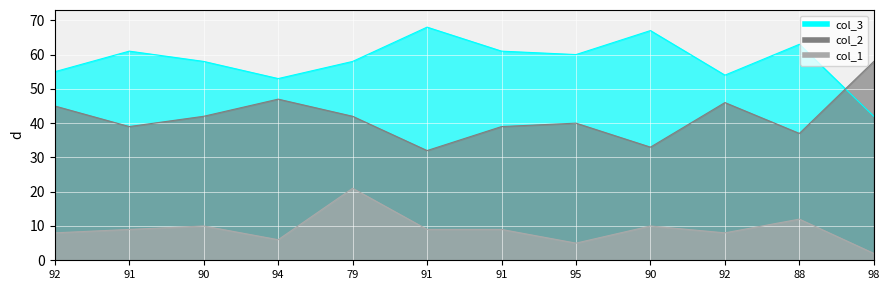

Is it true that col_1 equals 15 at 91?

False